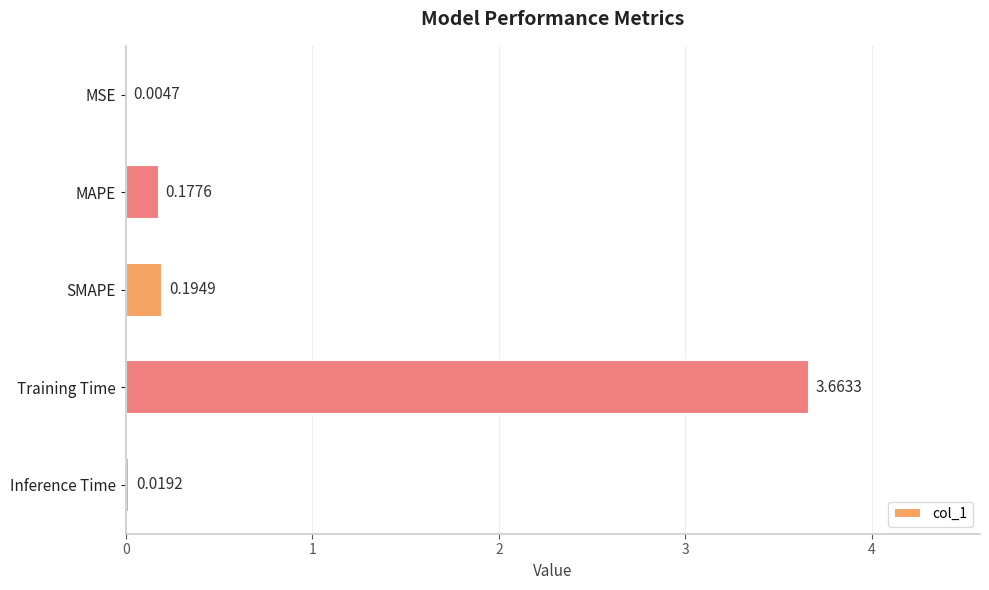

Which label corresponds to the largest value in the chart?

Training Time